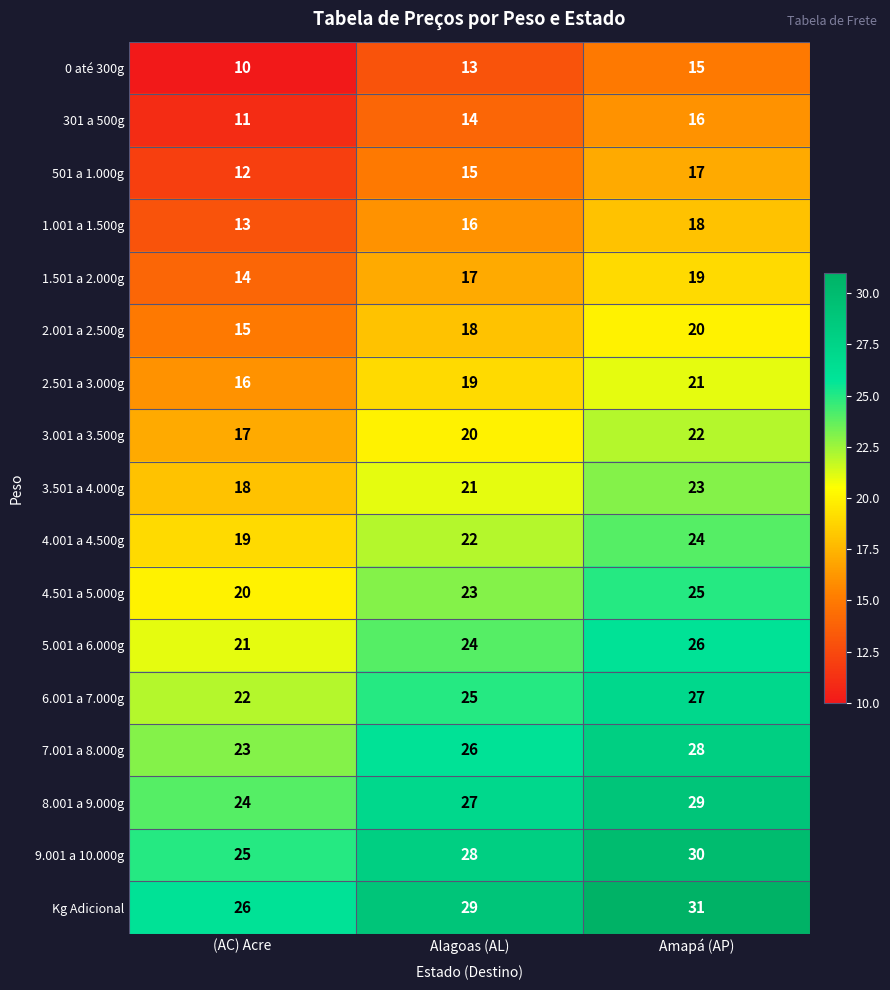

At which category is the sum across all series the highest?

Amapá (AP)